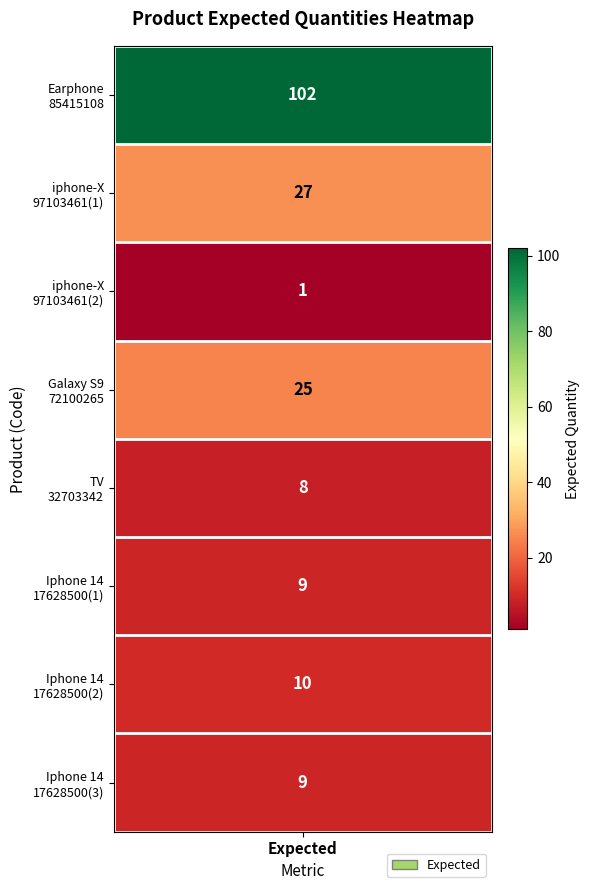

The value at 6 is 15. True or false?

False